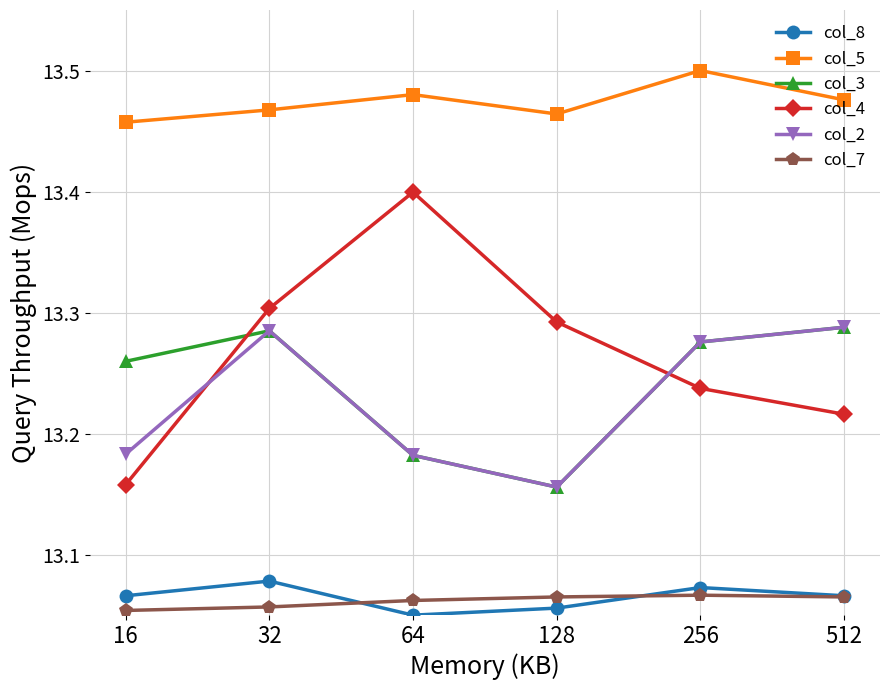

The col_8 series shows 6.4 at 256. True or false?

False